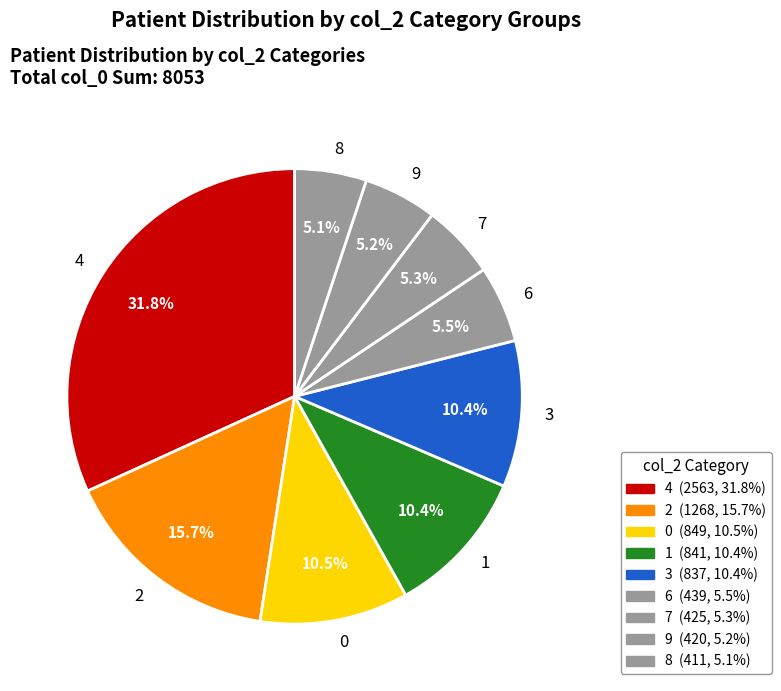

Does any single category account for the majority?

No